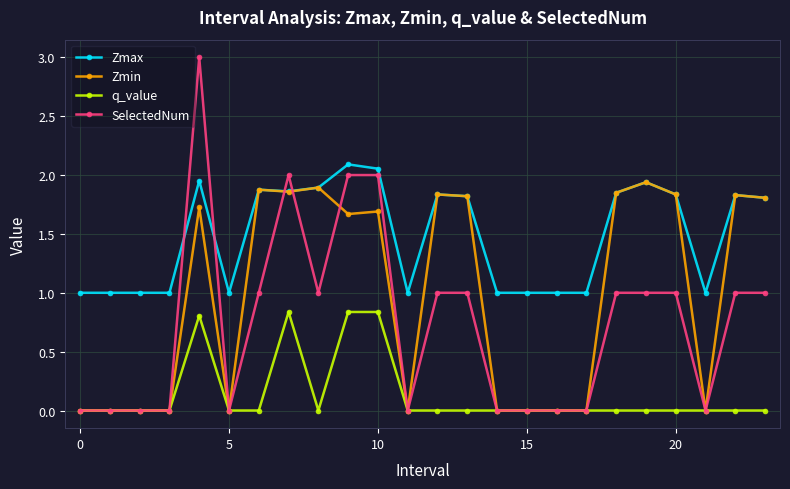

Rank the series by their maximum value, from lowest to highest.

q_value, Zmin, Zmax, SelectedNum